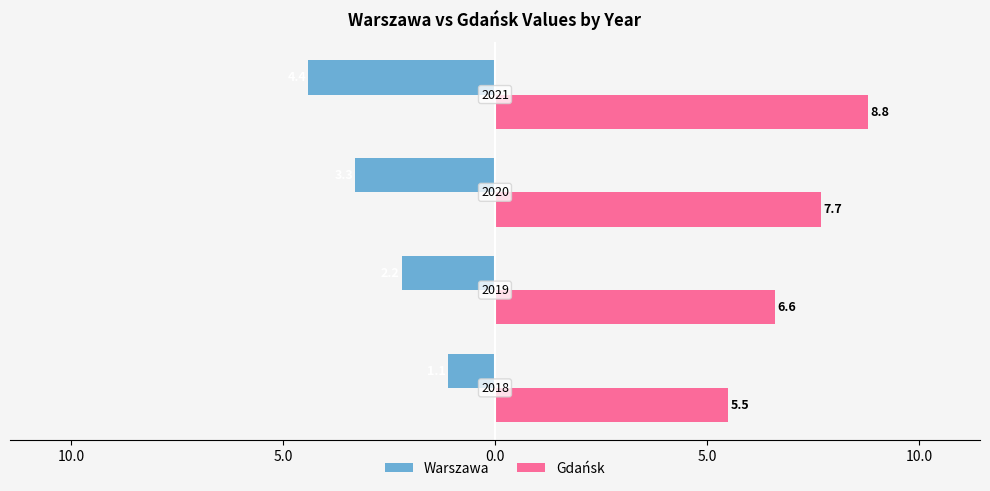

What are all the series names shown in the legend?

Warszawa, Gdańsk